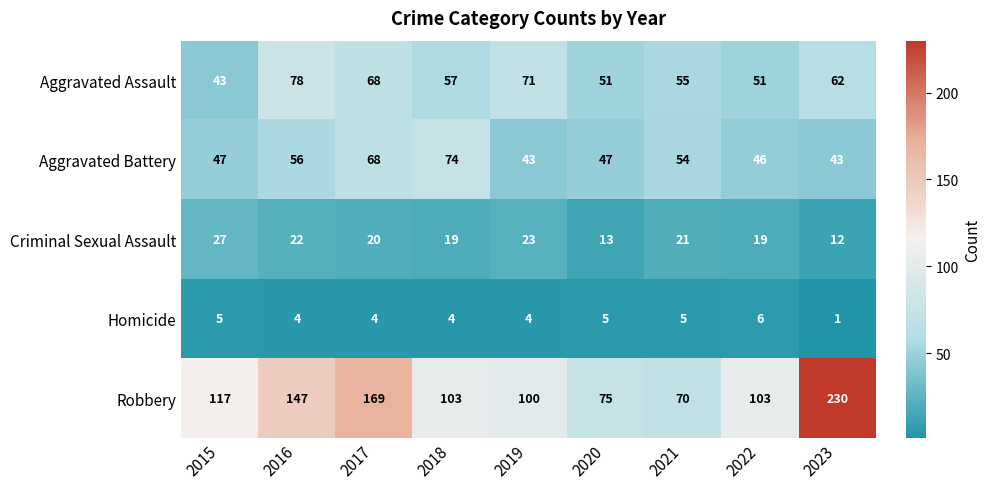

What is the difference between the highest and lowest values at 2022?

97